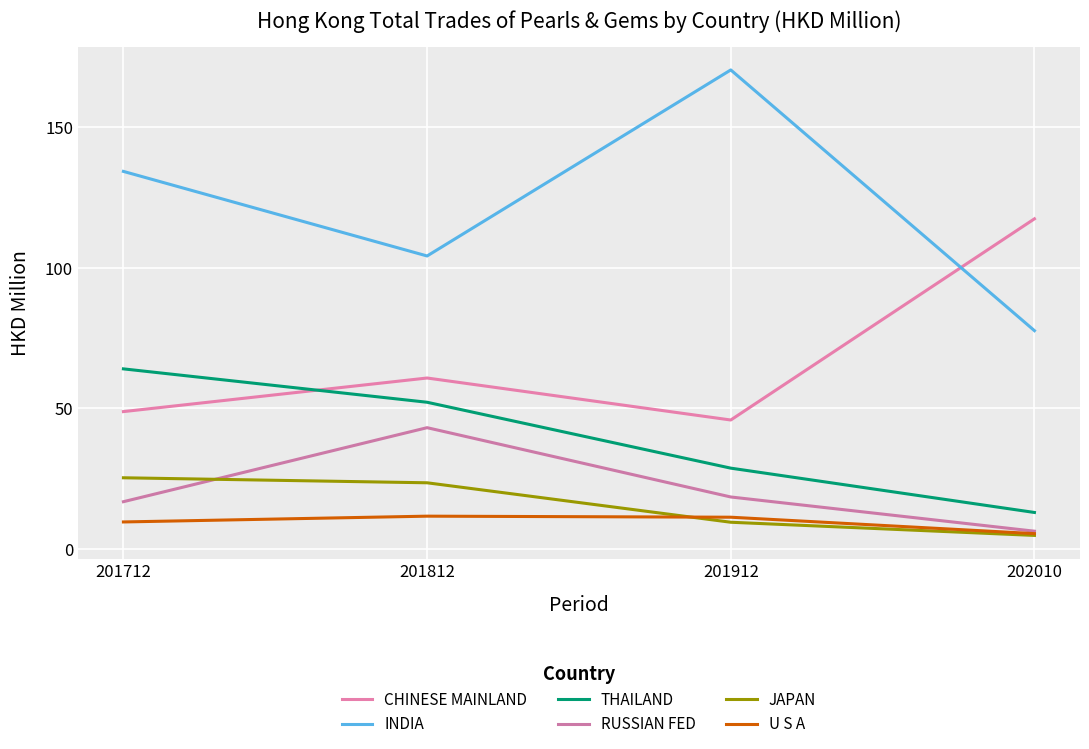

What is the difference between the highest and lowest values at 201912?

160.6